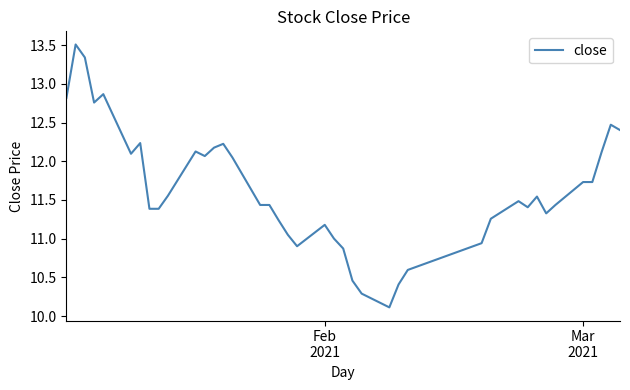

What is the difference between the maximum and minimum values?

3.4